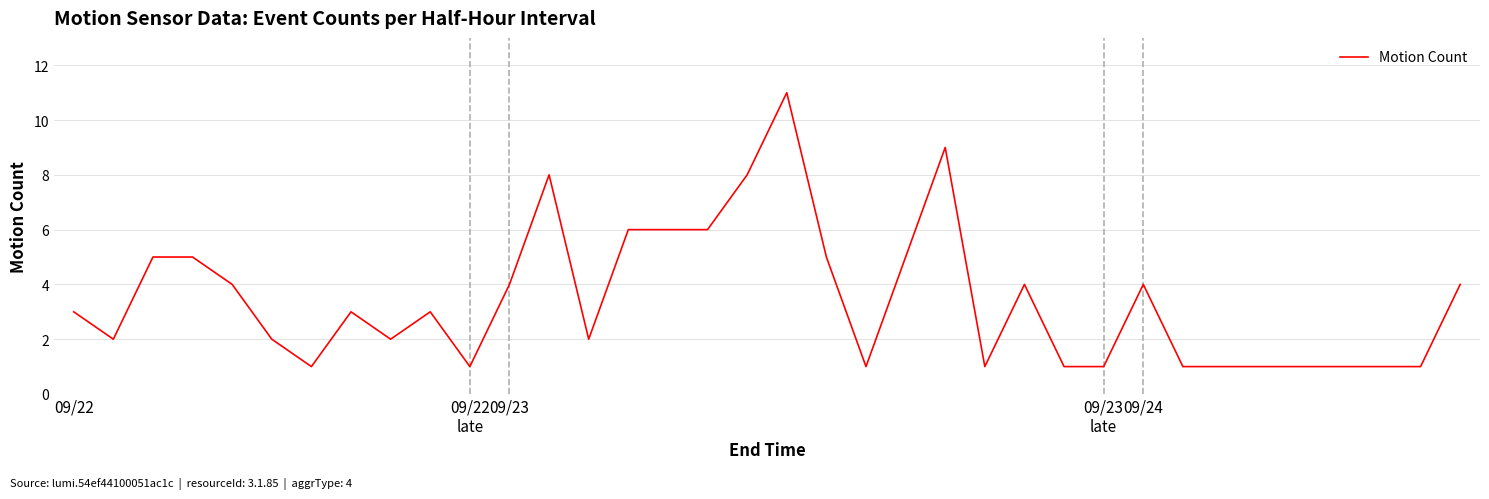

What is the greatest value displayed?

11